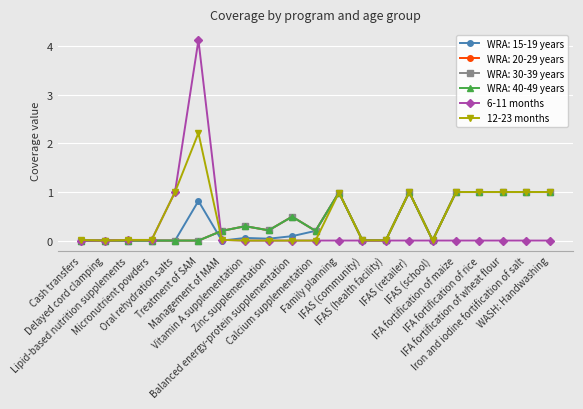

What is the sum of all 6-11 months values?

5.2